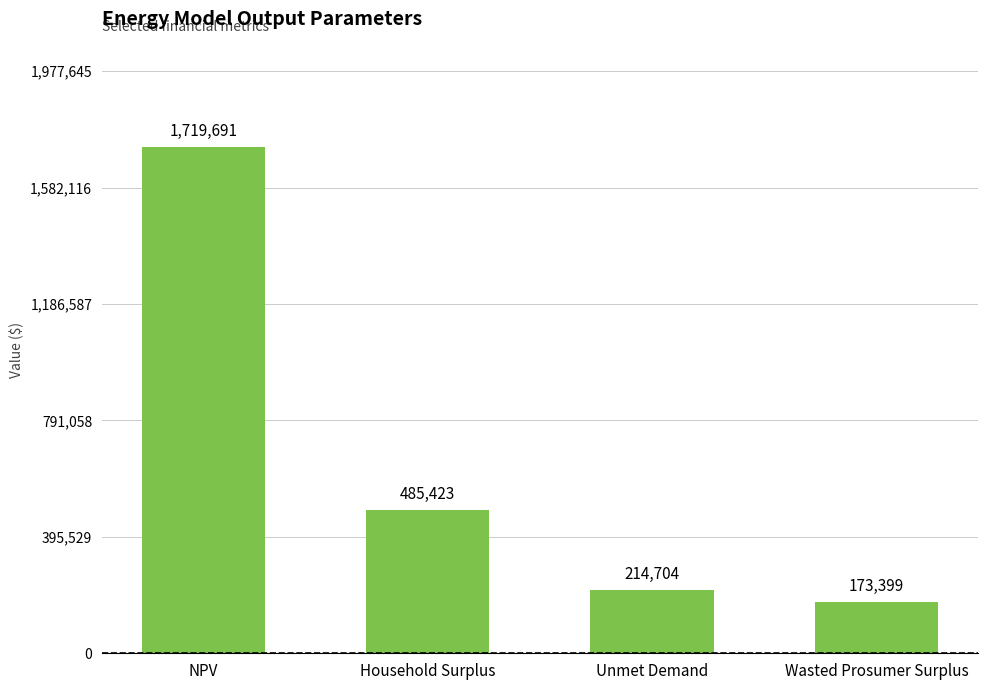

What is the difference between the second highest and minimum values?

312024.6